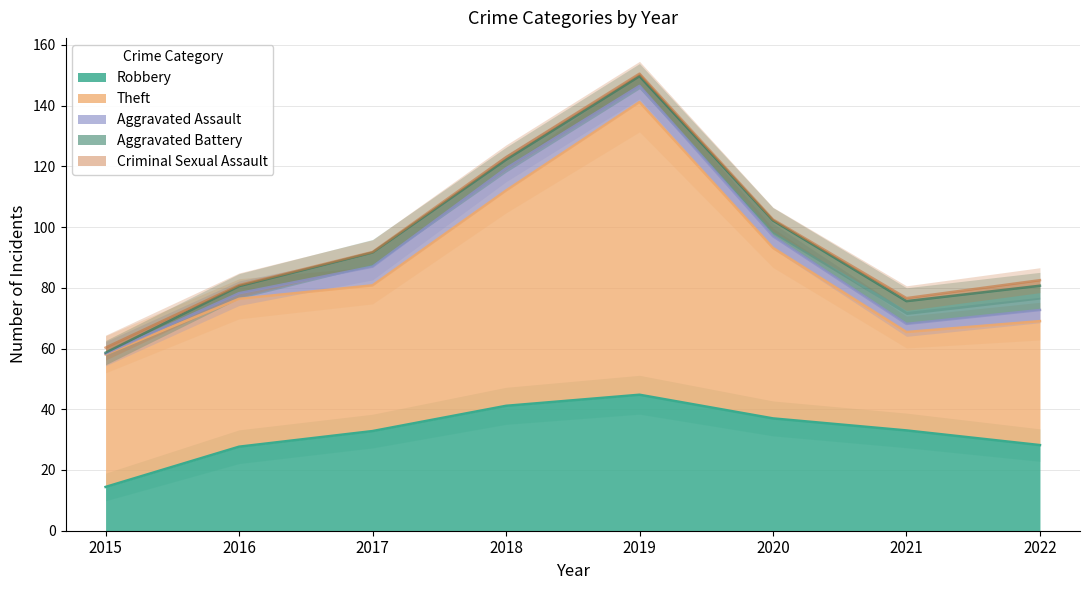

True or false: Theft and Aggravated Battery intersect in this chart.

False